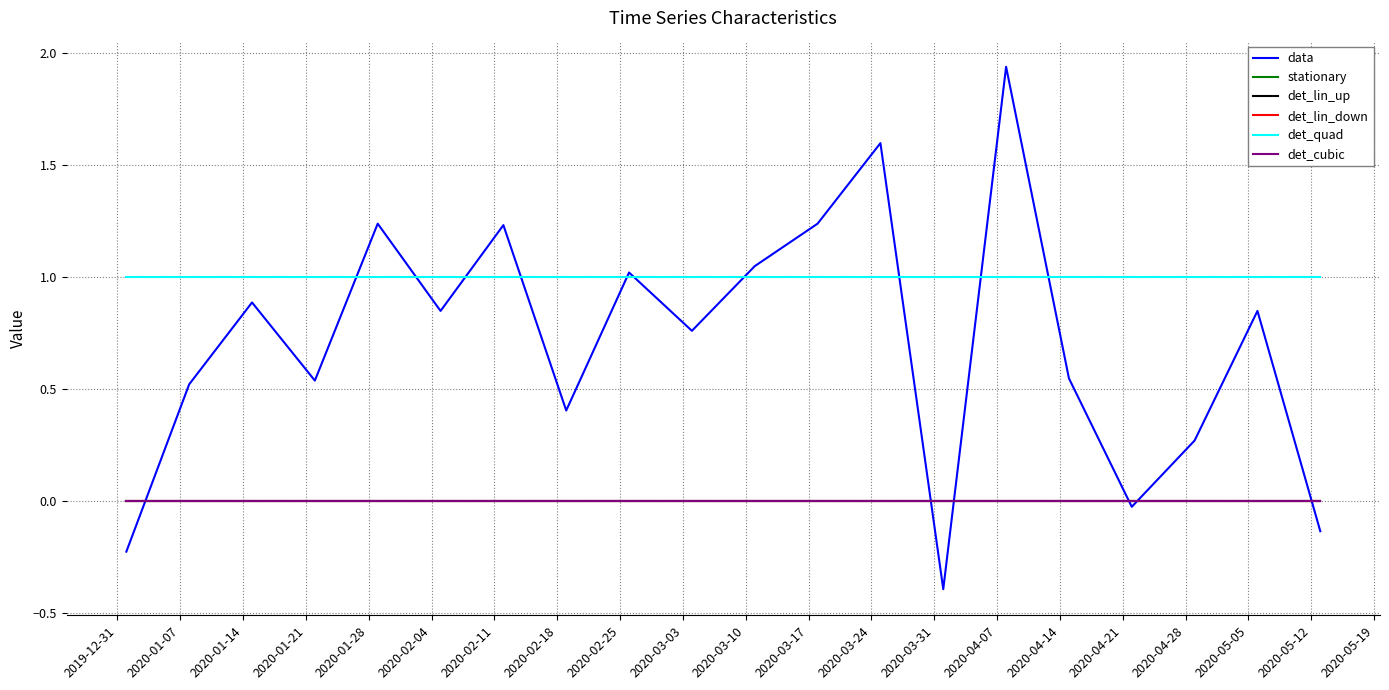

Reading right to left, what are all the values shown in this chart?

data: -0.1	0.8	0.3	-0.0	0.5	1.9	-0.4	1.6	1.2	1.0	0.8	1.0	0.4	1.2	0.8	1.2	0.5	0.9	0.5	-0.2
stationary: 0.0	0.0	0.0	0.0	0.0	0.0	0.0	0.0	0.0	0.0	0.0	0.0	0.0	0.0	0.0	0.0	0.0	0.0	0.0	0.0
det_lin_up: 0.0	0.0	0.0	0.0	0.0	0.0	0.0	0.0	0.0	0.0	0.0	0.0	0.0	0.0	0.0	0.0	0.0	0.0	0.0	0.0
det_lin_down: 0.0	0.0	0.0	0.0	0.0	0.0	0.0	0.0	0.0	0.0	0.0	0.0	0.0	0.0	0.0	0.0	0.0	0.0	0.0	0.0
det_quad: 1.0	1.0	1.0	1.0	1.0	1.0	1.0	1.0	1.0	1.0	1.0	1.0	1.0	1.0	1.0	1.0	1.0	1.0	1.0	1.0
det_cubic: 0.0	0.0	0.0	0.0	0.0	0.0	0.0	0.0	0.0	0.0	0.0	0.0	0.0	0.0	0.0	0.0	0.0	0.0	0.0	0.0